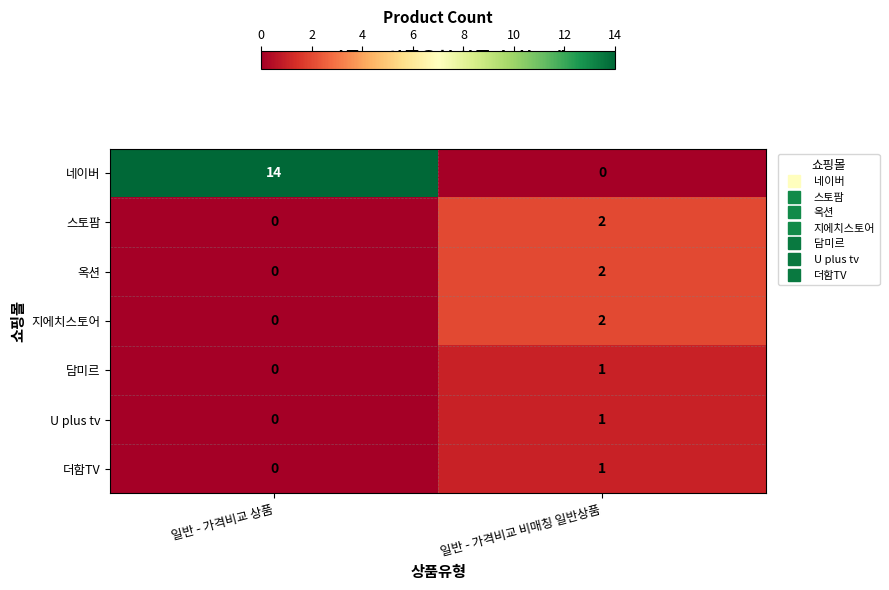

Between 일반 - 가격비교 상품 and 일반 - 가격비교 비매칭 일반상품, which series saw the biggest shift?

네이버